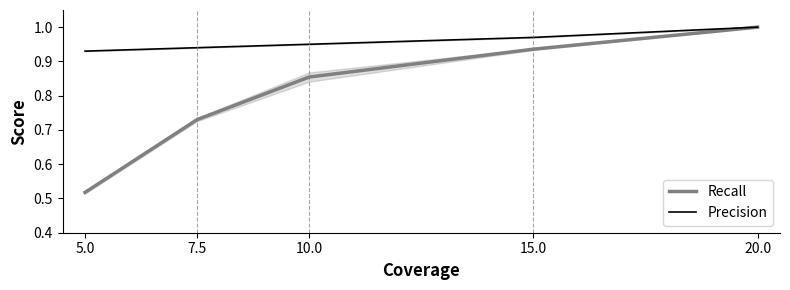

How many distinct data groups are displayed?

2